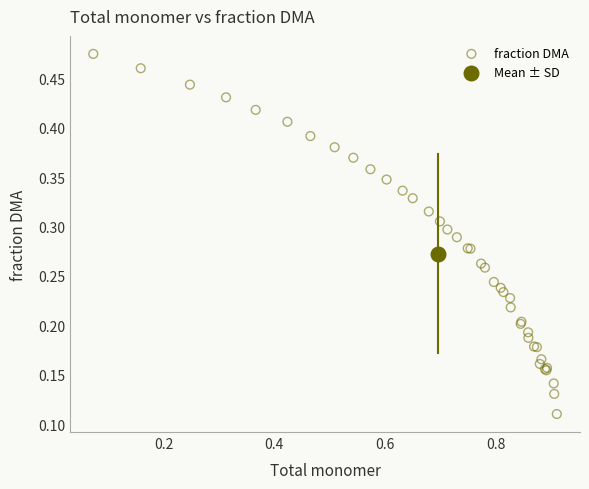

What are all the series names shown in the legend?

fraction DMA, Mean ± SD